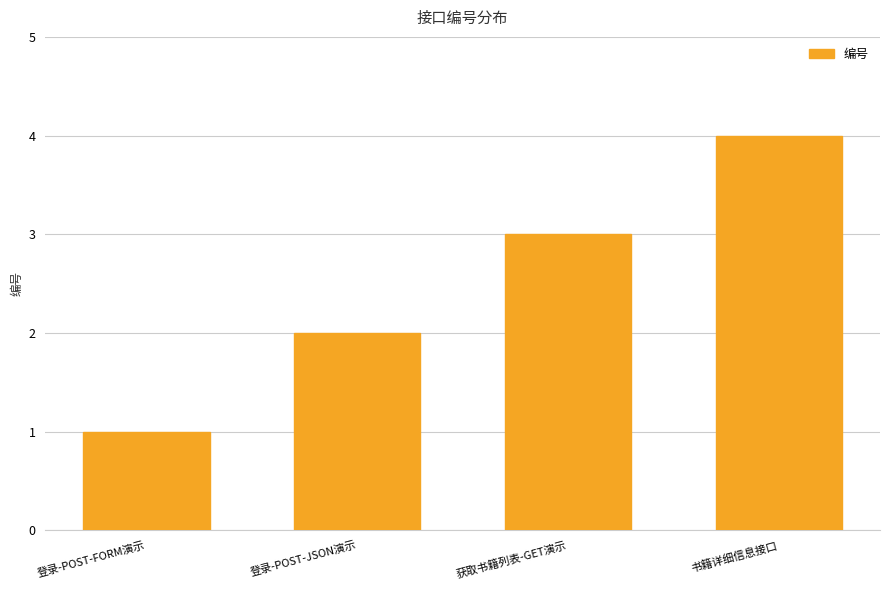

What is the difference between the maximum and minimum values?

3